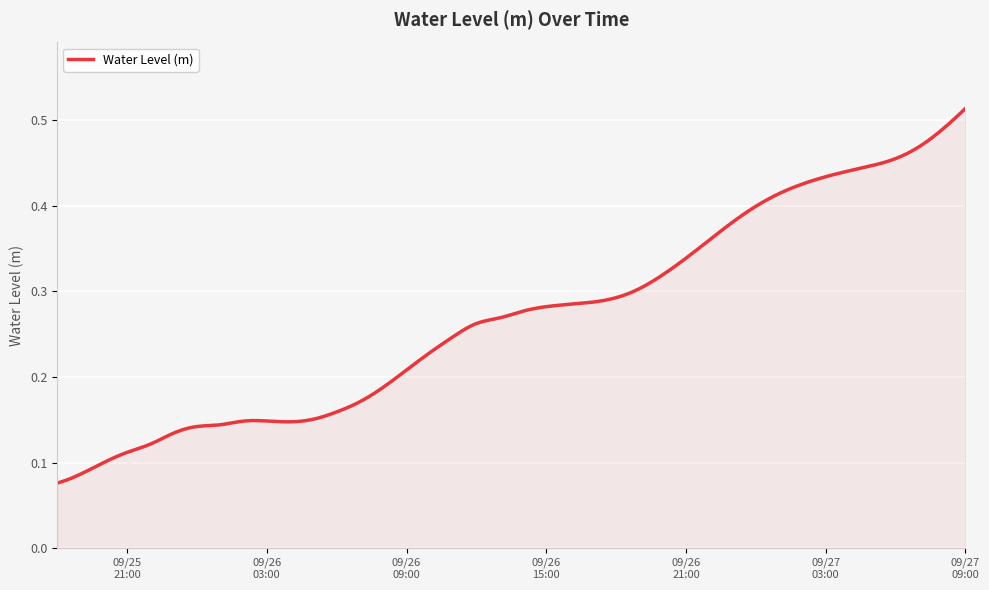

Which category has the highest value across all series?

2023-09-27 09:00:00